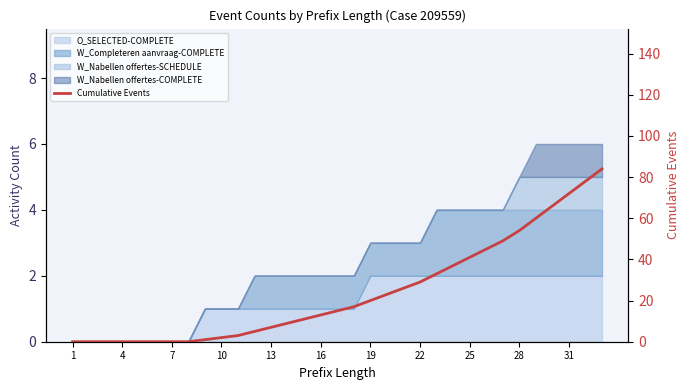

Where does the data first go above 15?

17